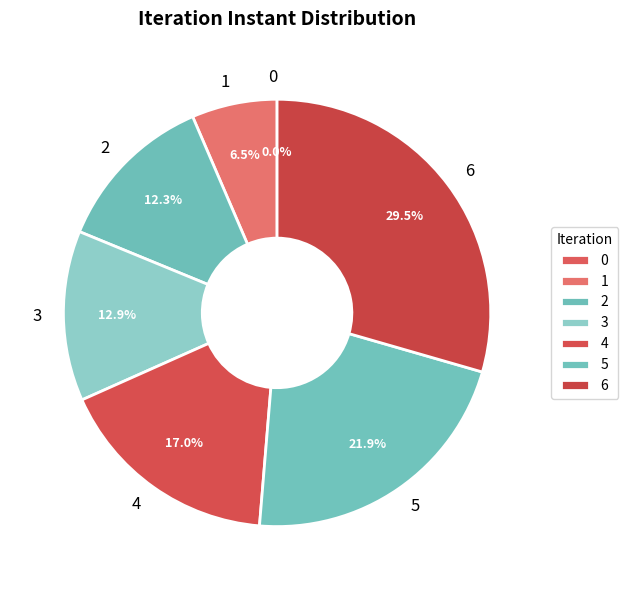

Is it true that 1 is 1% of the pie?

False